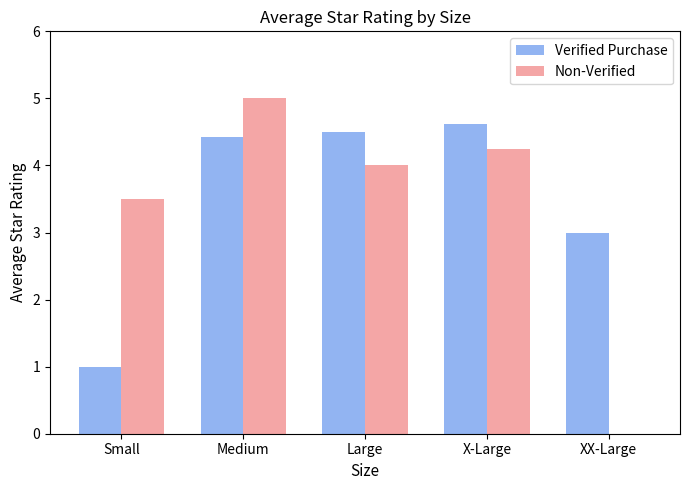

What is the sum of the Verified Purchase values at Medium and Small?

5.4